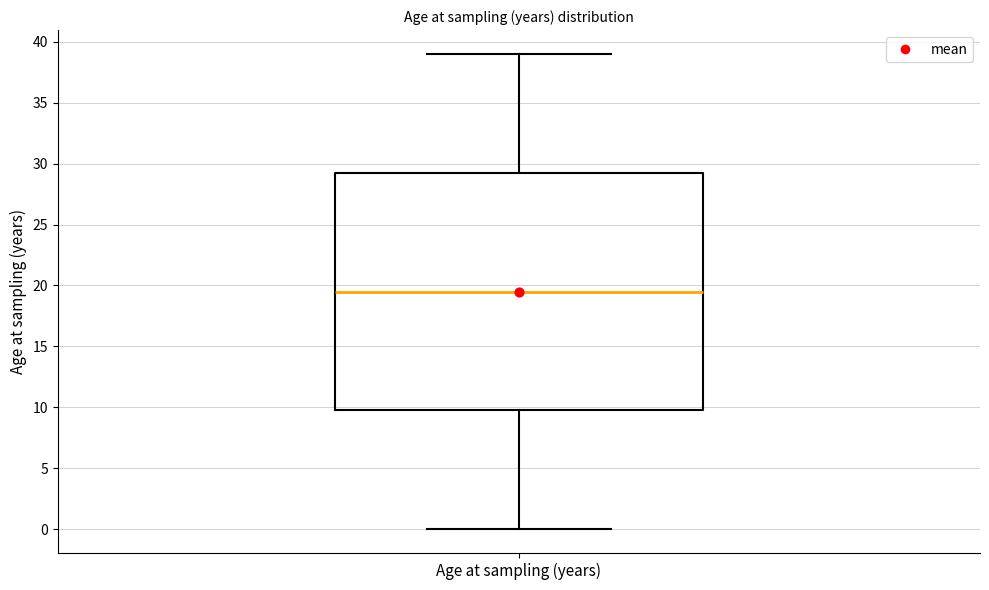

Read this box plot against the y-axis: the position of the median line, the range covered by the box, and the ends of both whiskers. The values are not printed on the chart, so give them approximately, as read against the axis.

median 19.5, box 10.0 to 29.5, whiskers 0.0 to 39.0